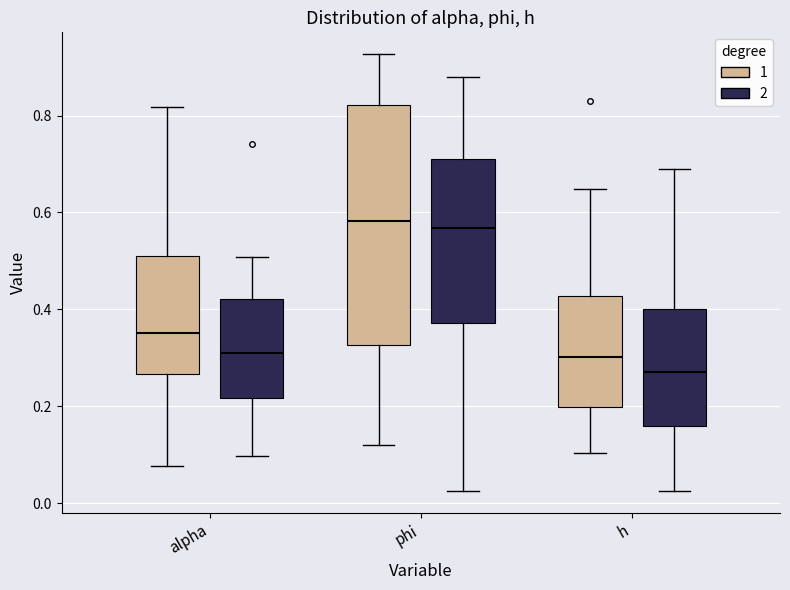

Reading left to right, transcribe this box plot: for each box, give where its median line is, the range the box spans, and where its two whiskers end, as read against the y-axis. The values are not printed on the chart, so give them approximately, as read against the axis.

alpha (1): median 0.36, box 0.26 to 0.52, whiskers 0.08 to 0.82
alpha (2): median 0.30, box 0.22 to 0.42, whiskers 0.10 to 0.50
phi (1): median 0.58, box 0.32 to 0.82, whiskers 0.12 to 0.92
phi (2): median 0.56, box 0.38 to 0.72, whiskers 0.02 to 0.88
h (1): median 0.30, box 0.20 to 0.42, whiskers 0.10 to 0.64
h (2): median 0.28, box 0.16 to 0.40, whiskers 0.02 to 0.68